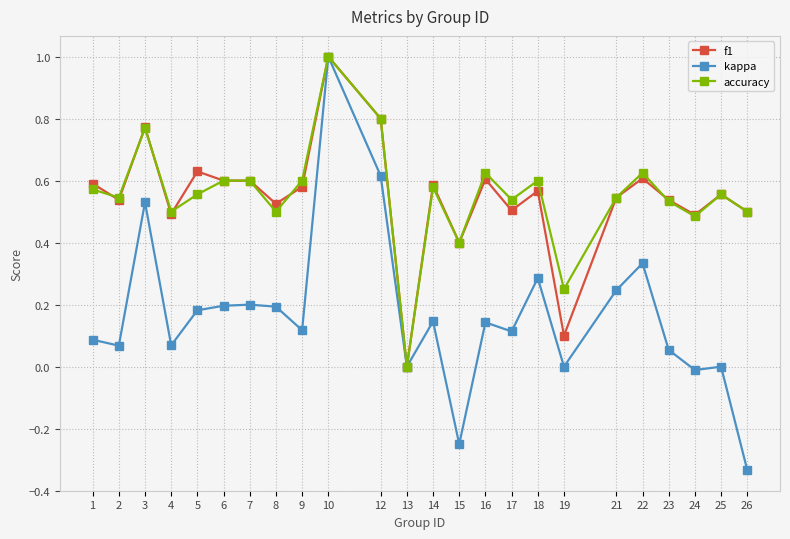

What is the highest value of the kappa series?

1.0